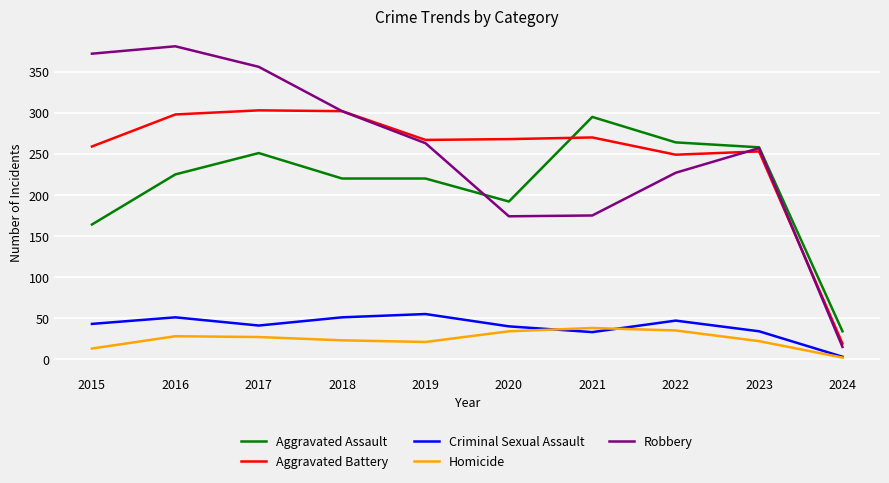

True or false: Robbery has a value of 175 at 2021.

True